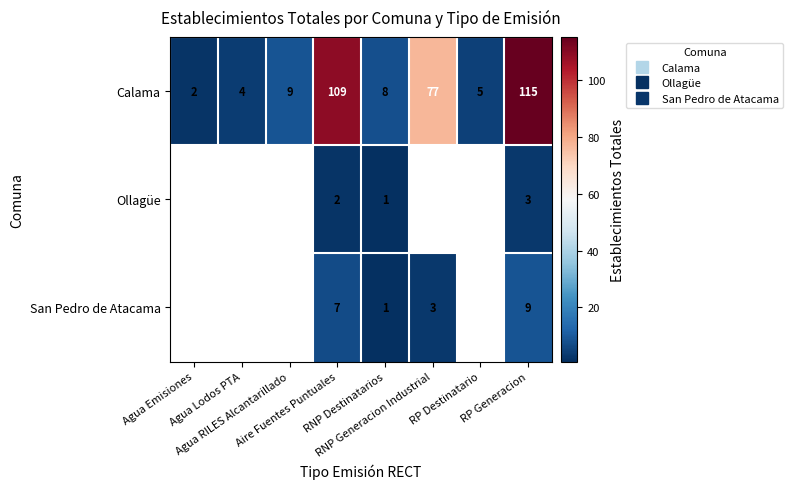

Is the value of San Pedro de Atacama at Agua Emisiones greater than the value of Calama at RP Destinatario?

No